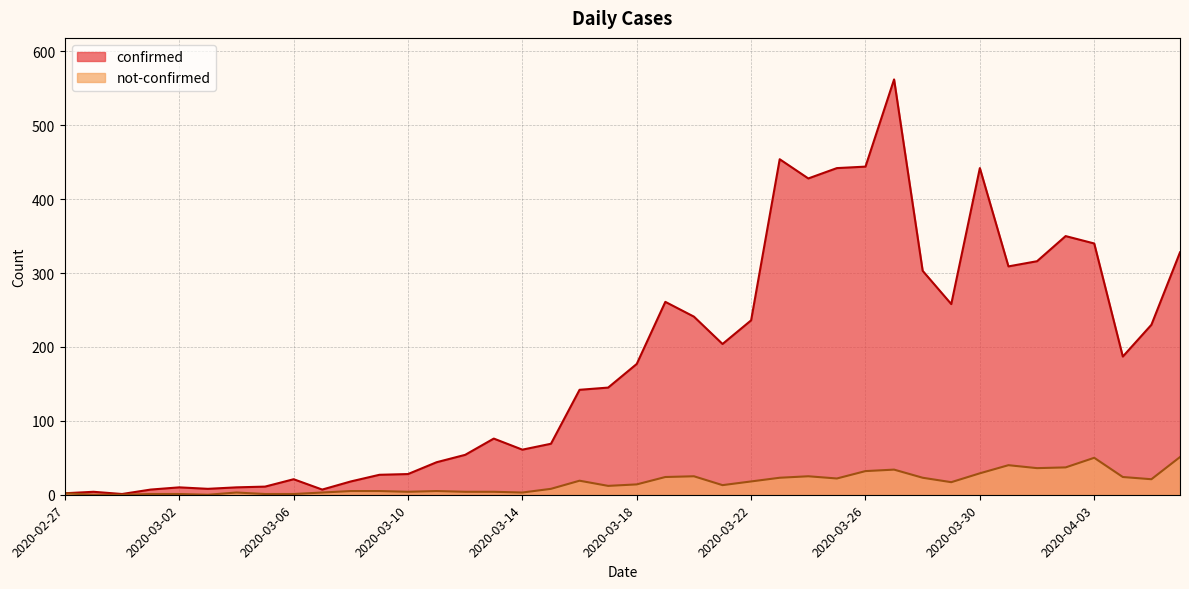

What is the label of the 19th point from the right?

2020-03-19